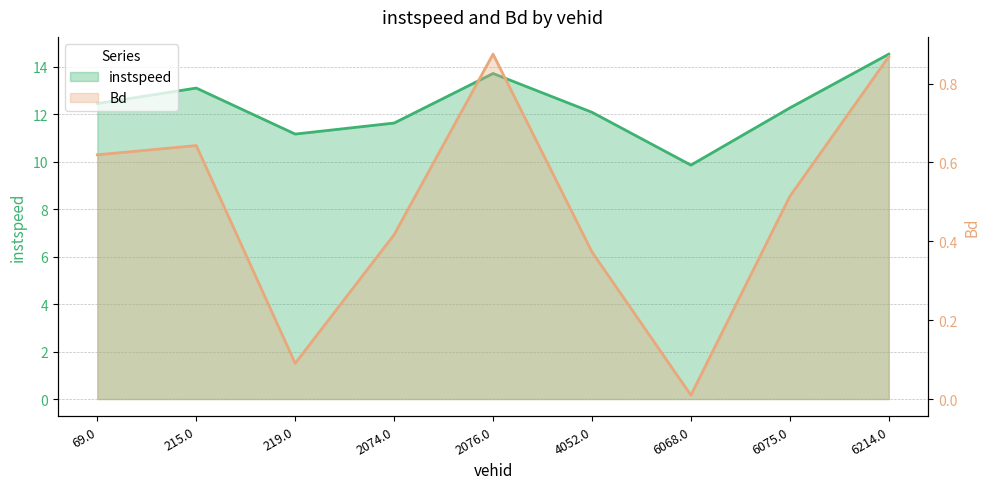

What is the difference between the Bd values at 6075.0 and 2076.0?

0.4